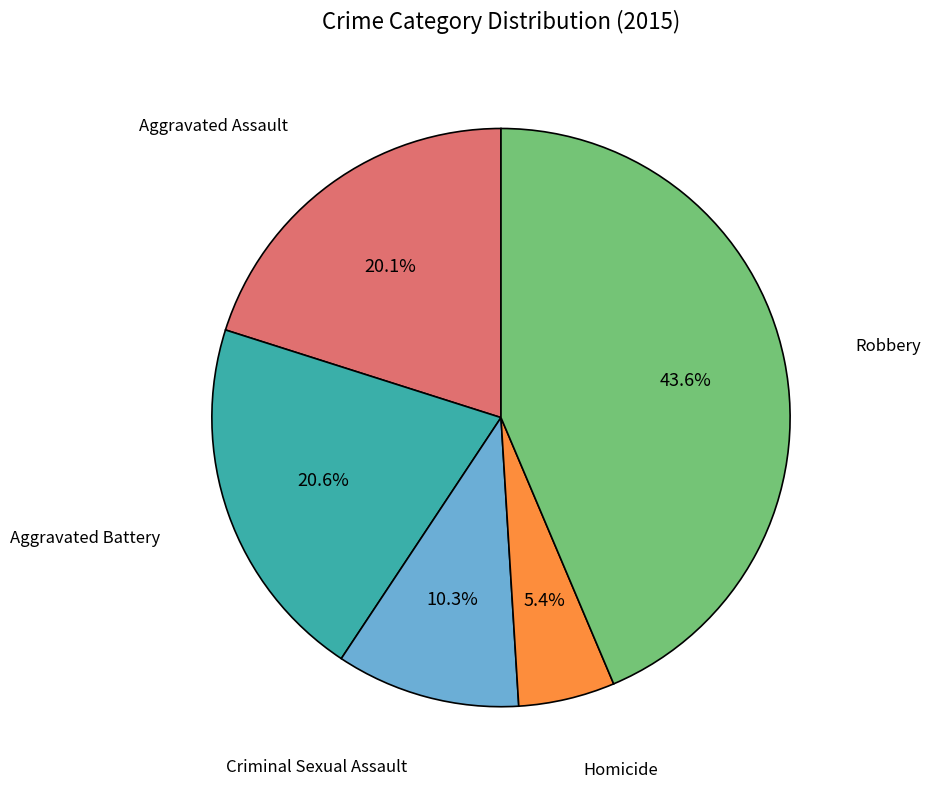

How many slices are in this pie chart?

5